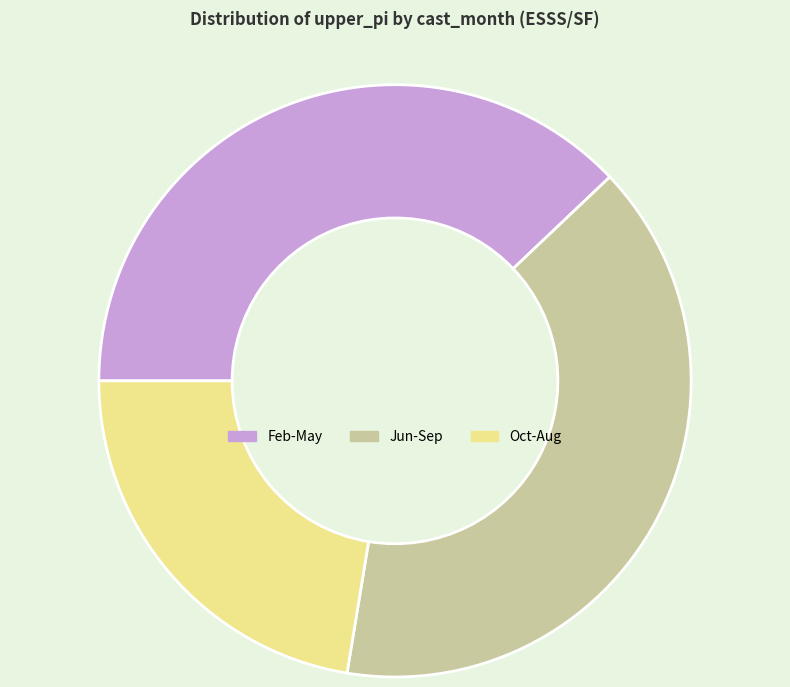

Is the sum of Feb-May and Oct-Aug greater than half?

Yes